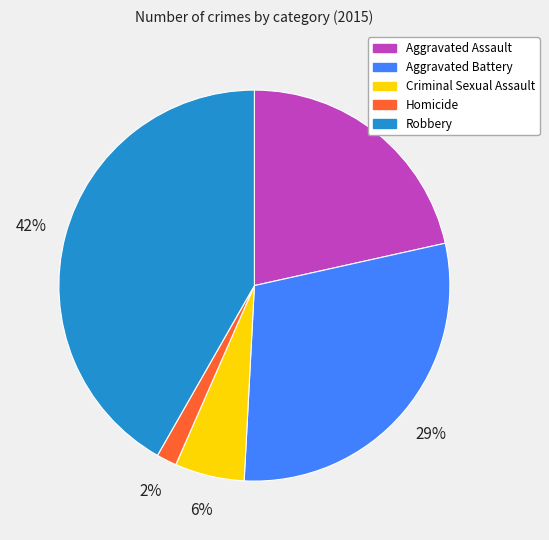

Does Aggravated Assault represent more than half of the total?

No